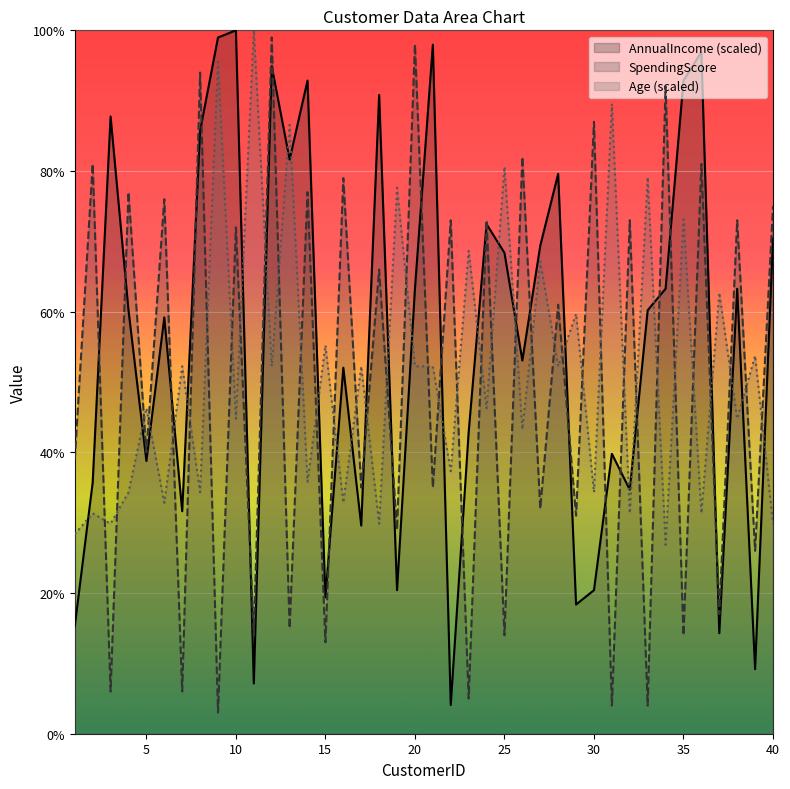

What is the difference between the maximum and second lowest values in the SpendingScore series?

95.0